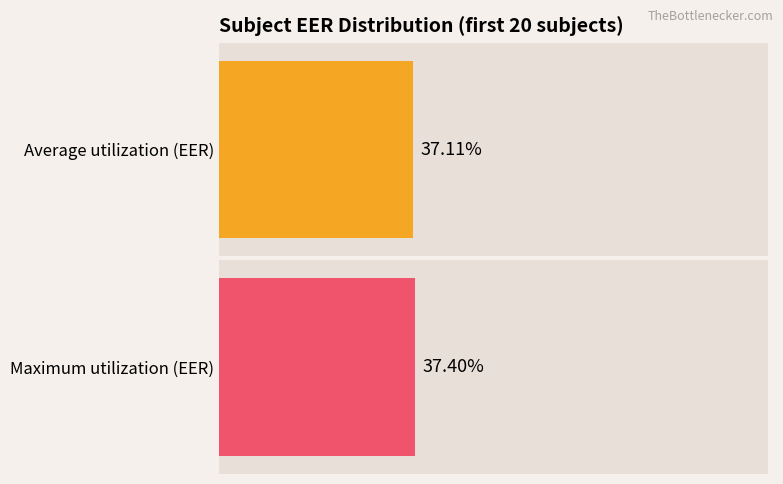

Count the number of data series in this chart.

2